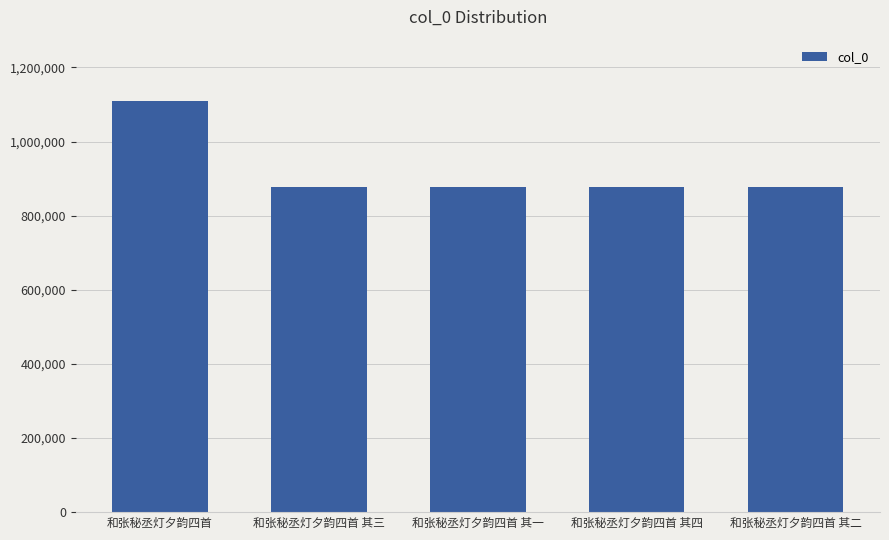

What is the label of the 3rd bar from the right?

和张秘丞灯夕韵四首 其一